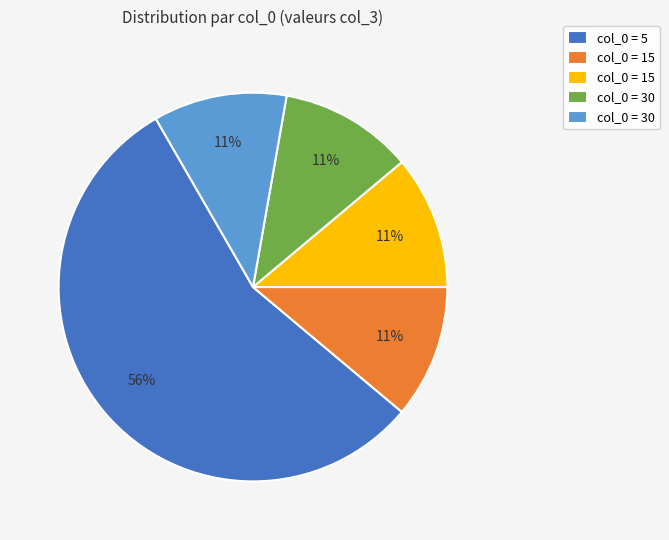

To the nearest percent, what is the average slice percentage?

20%